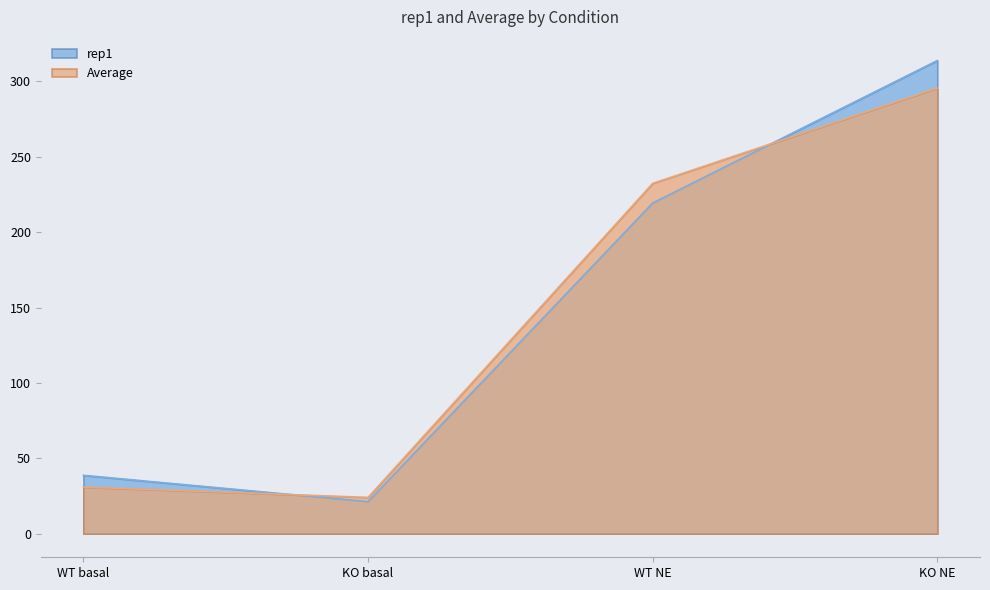

Is the value of rep1 at WT NE greater than the value of Average at WT NE?

No